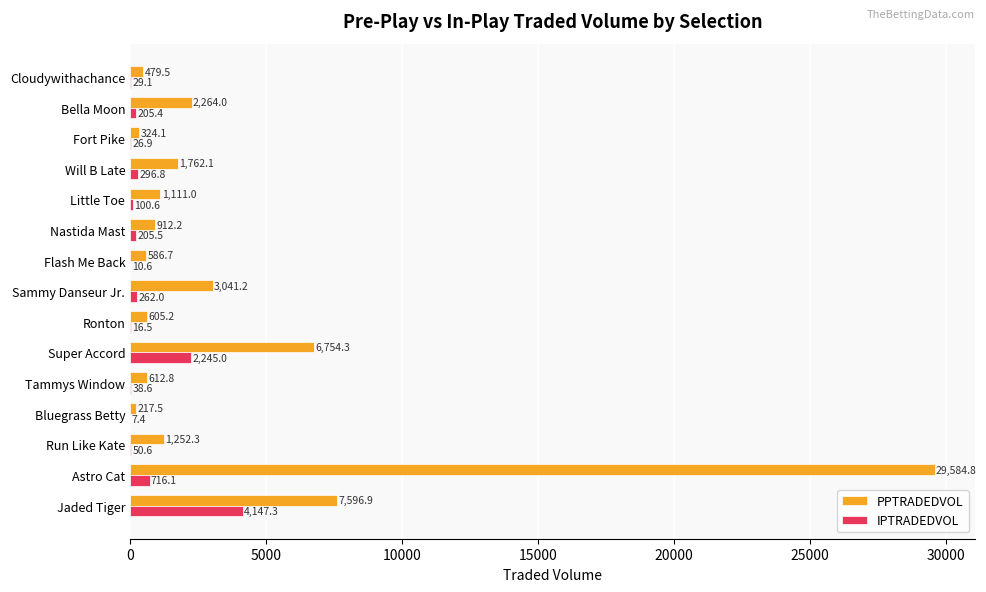

What is the sum of the IPTRADEDVOL values at Fort Pike and Flash Me Back?

37.5